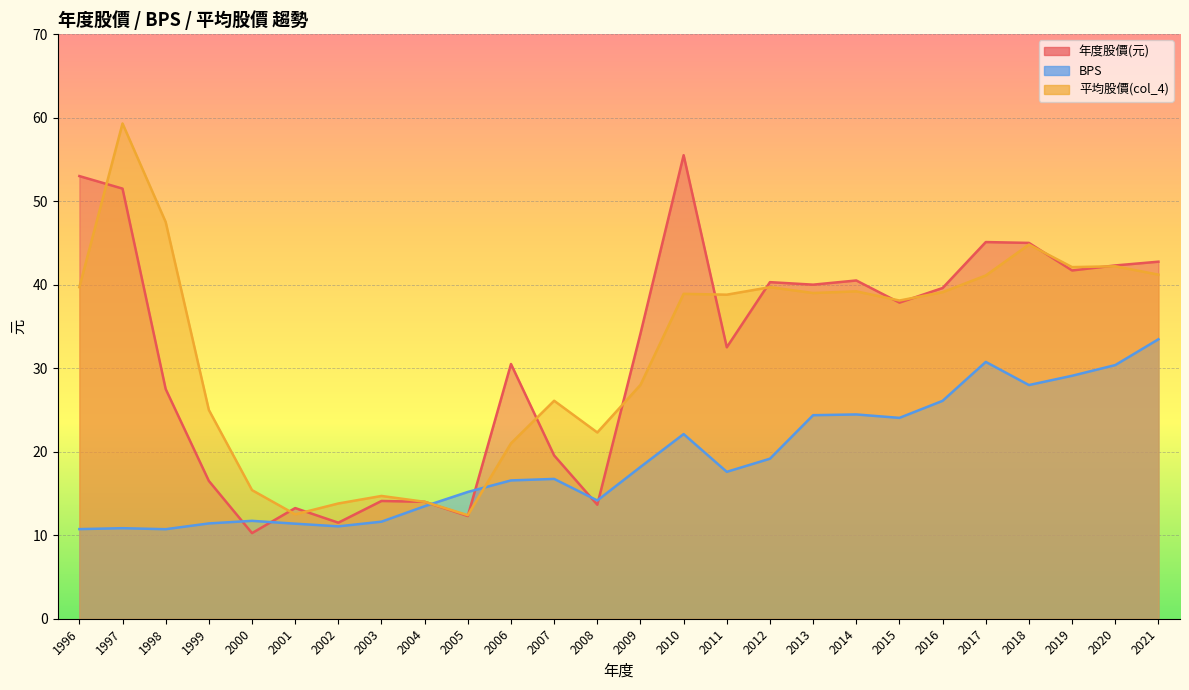

What is the average value of the BPS series?

19.0